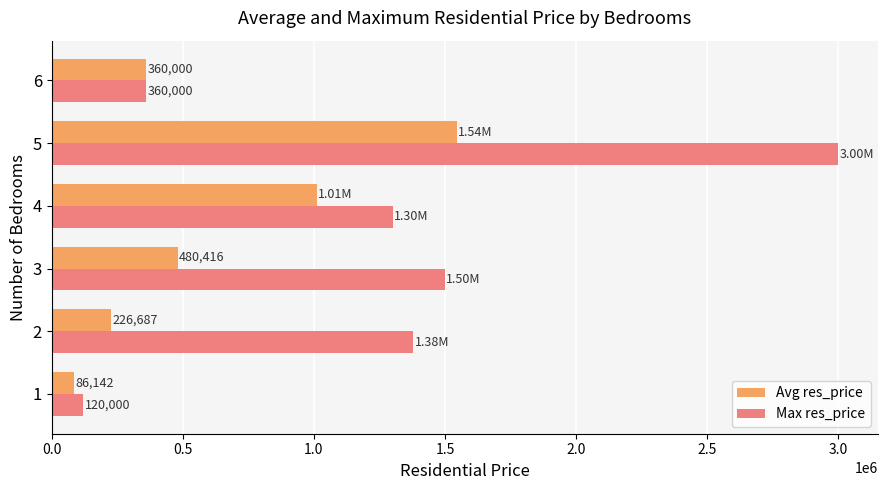

What is the maximum value for Avg res_price?

1544500